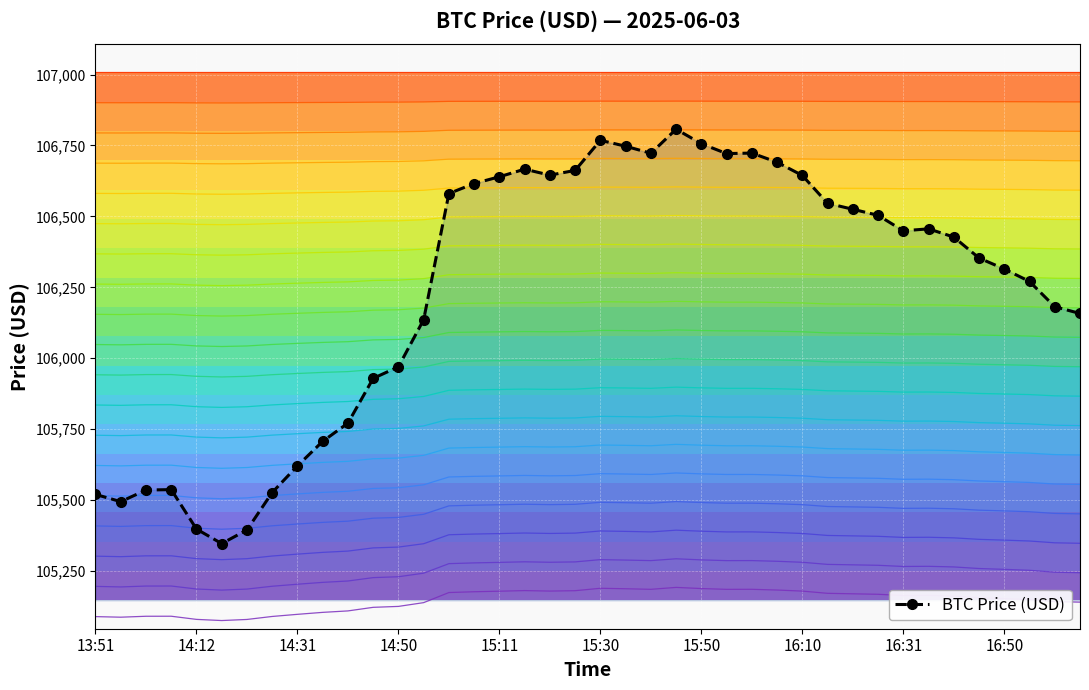

What is the maximum value for BTC Price (USD)?

106807.4